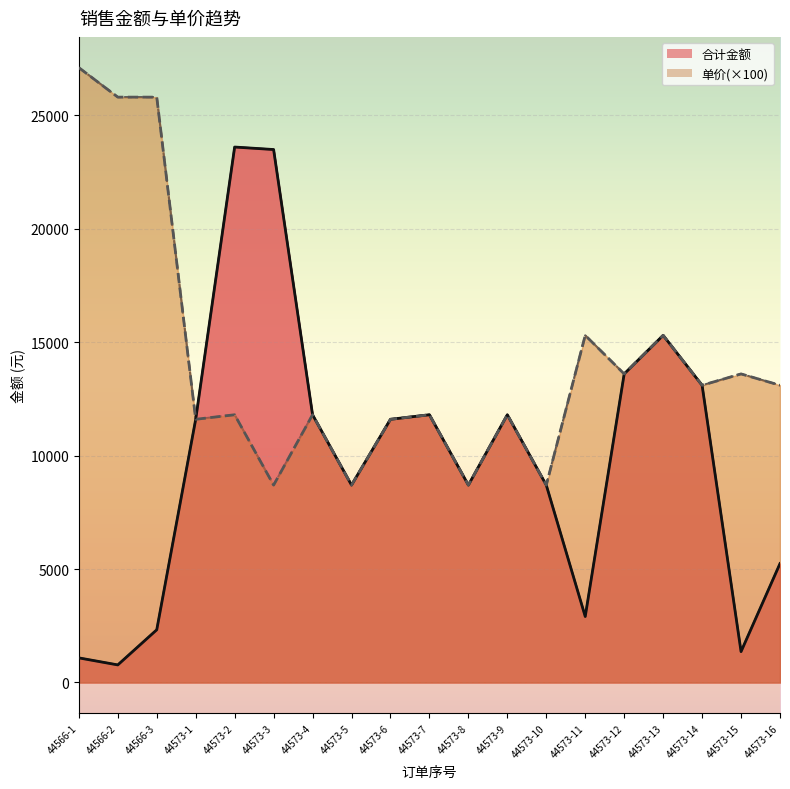

At which category is the sum across all series the highest?

44573-2